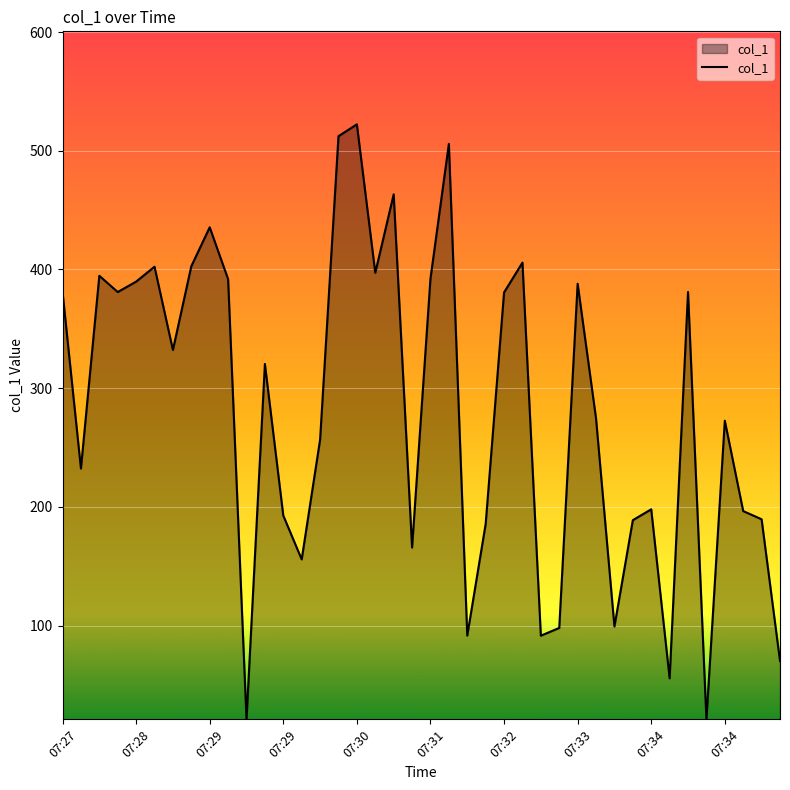

True or false: there are more than 0 points higher than both neighbors.

True